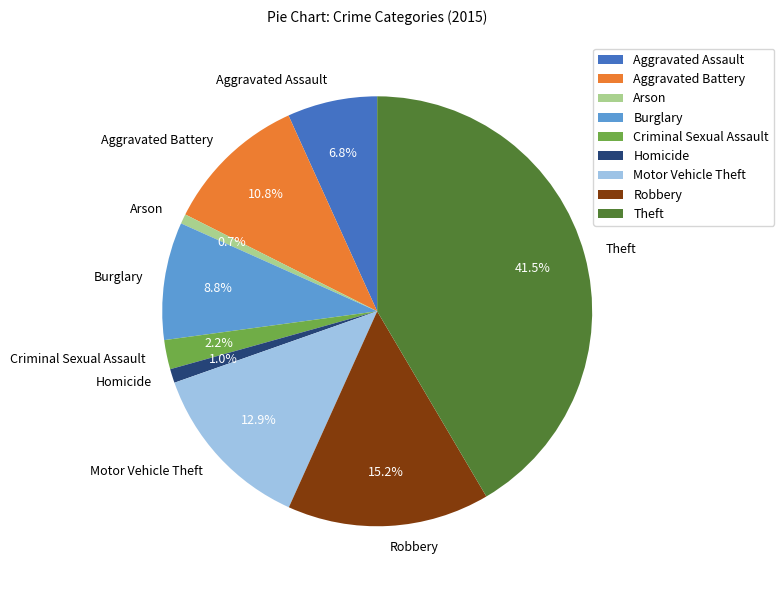

What is the ratio of the value at Burglary to the value at Aggravated Battery?

0.8